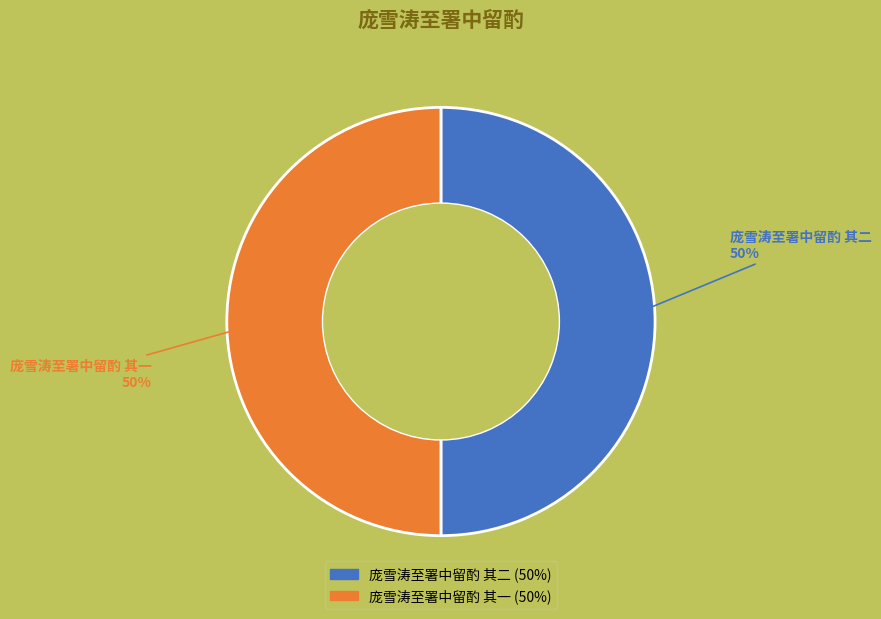

To the nearest percent, what is the combined percentage of 庞雪涛至署中留酌 其一 and 庞雪涛至署中留酌 其二?

100%